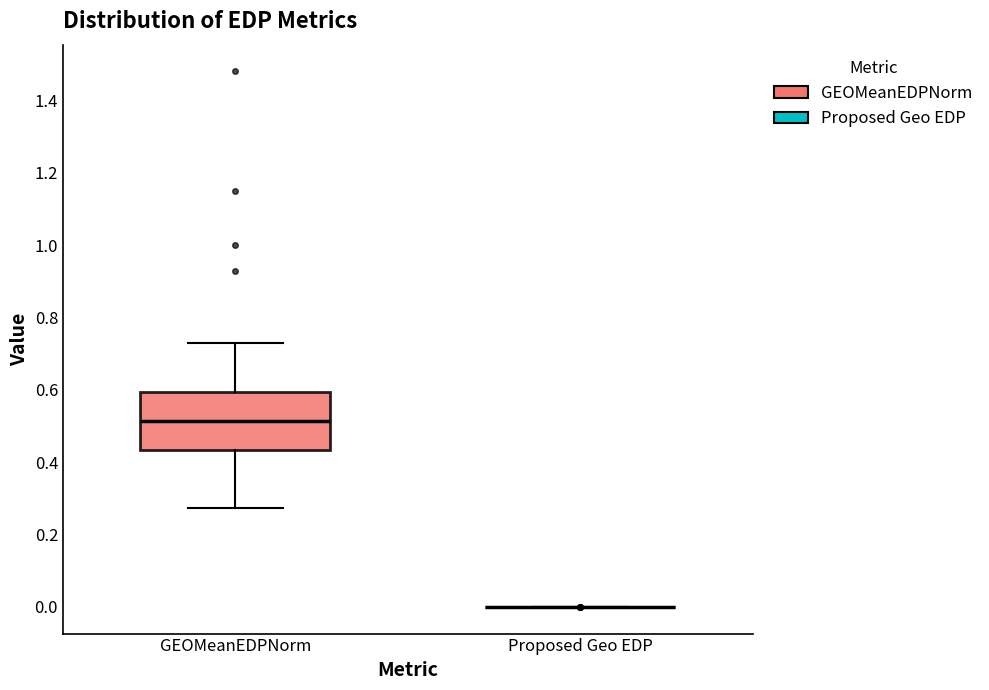

Reading left to right, read every box against the y-axis: the position of its median line, the range the box covers, and the ends of its whiskers. The values are not printed on the chart, so give them approximately, as read against the axis.

GEOMeanEDPNorm: median 0.52, box 0.44 to 0.60, whiskers 0.28 to 0.72
Proposed Geo EDP: box collapsed to a line at 0.00, whiskers 0.00 to 0.00